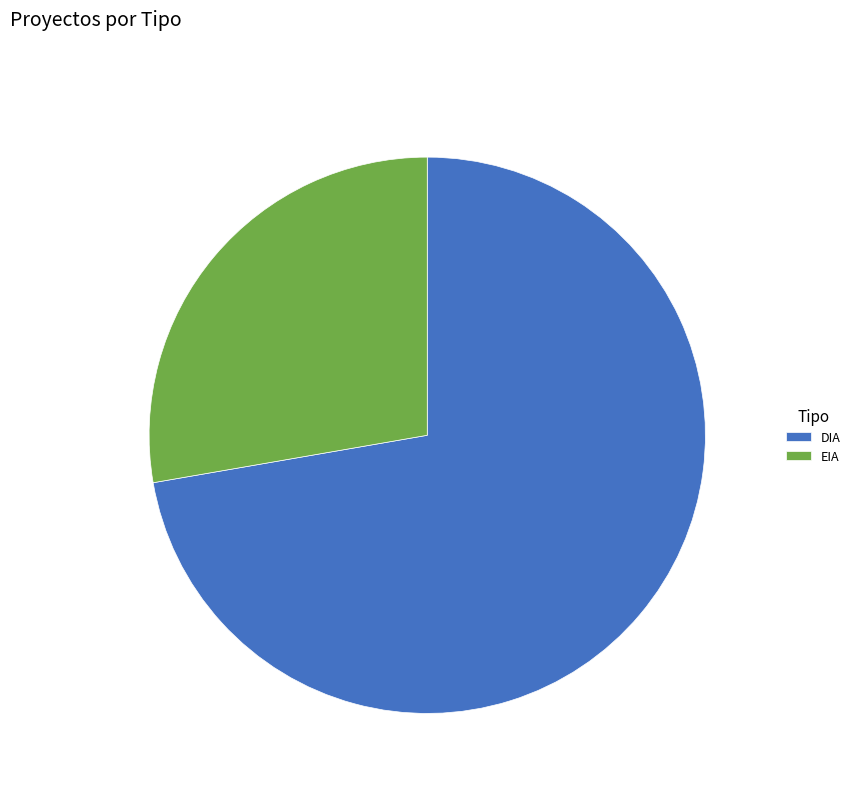

Rank the categories by value from highest to lowest.

DIA, EIA